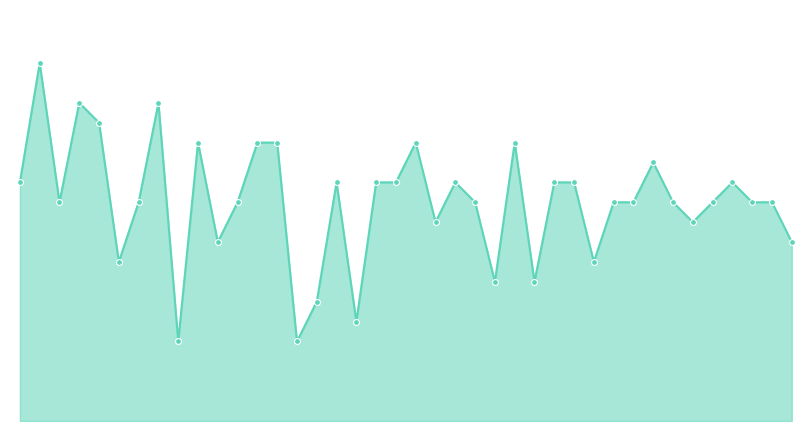

How many lines are shown in the chart?

1